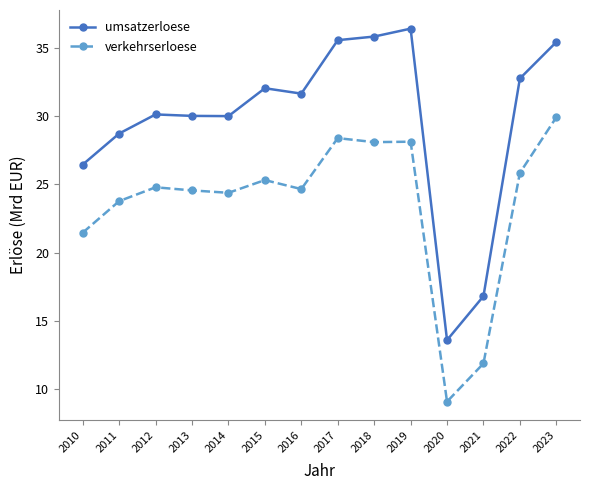

True or false: umsatzerloese and verkehrserloese intersect in this chart.

False